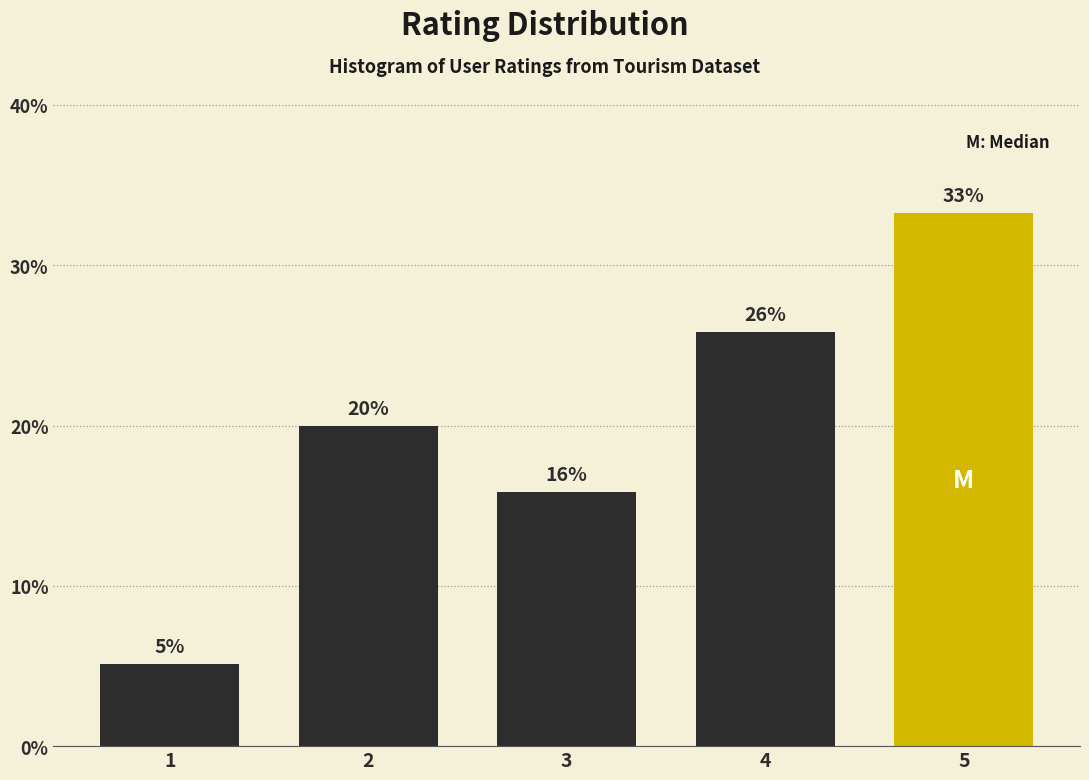

How many bars are there in total?

5